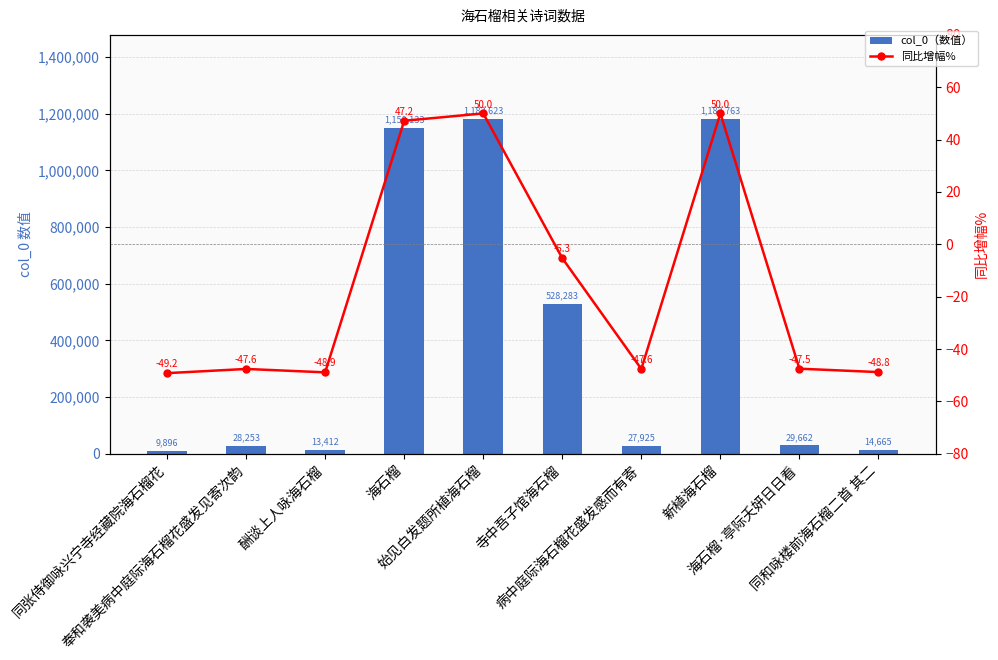

What is the label of the 7th bar from the right?

海石榴